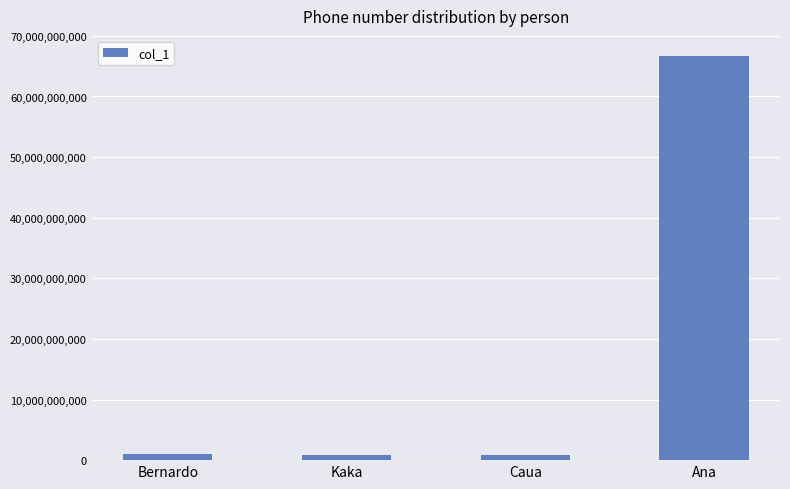

Does the chart contain any negative values?

No